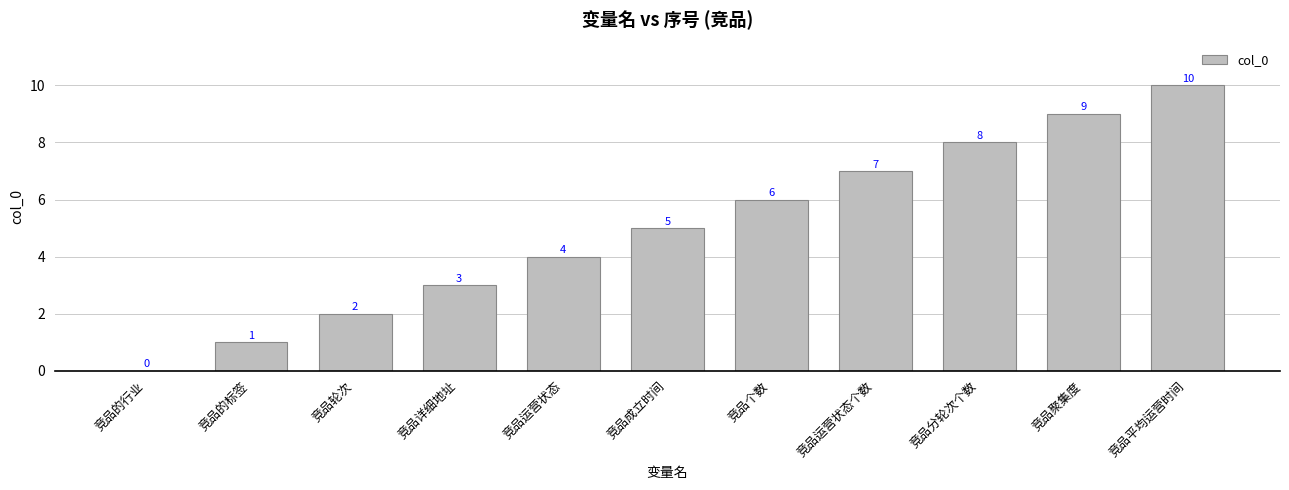

Is it true that the value at 竞品的行业 is 7?

False